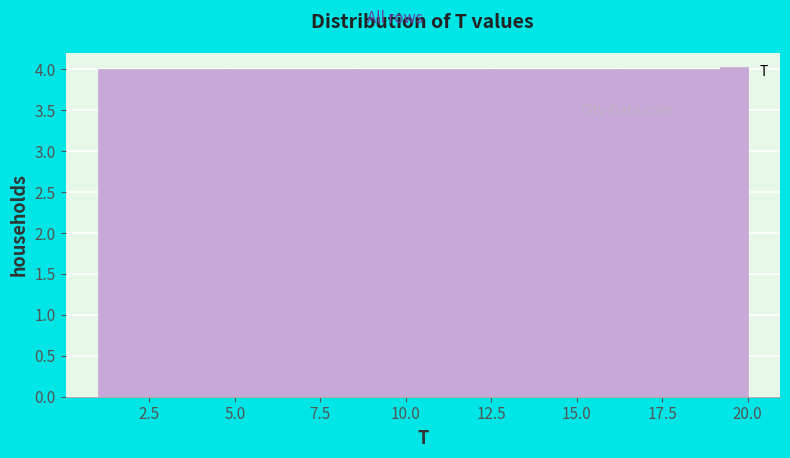

Reading left to right, transcribe this chart: for each bar, give the range it covers on the x-axis and its height. Neither the bar edges nor the heights are printed on the chart, so give them approximately, as read against the axes.

1.0 to 4.8: 4
4.8 to 8.6: 4
8.6 to 12.4: 4
12.4 to 16.2: 4
16.2 to 20.0: 4